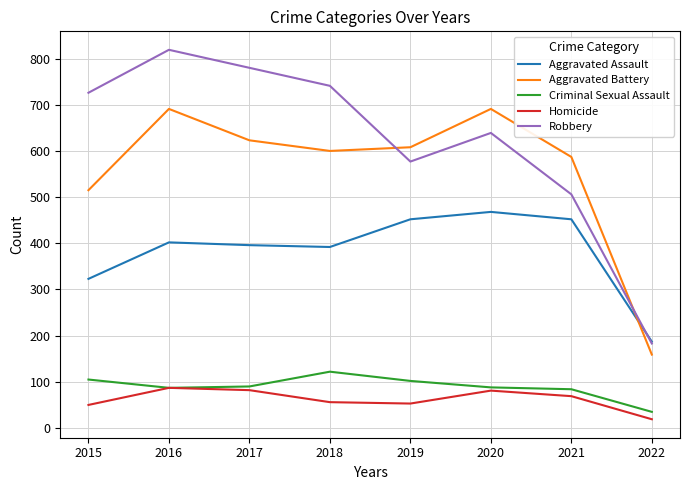

What is the difference between the Aggravated Assault values at 2019 and 2018?

60